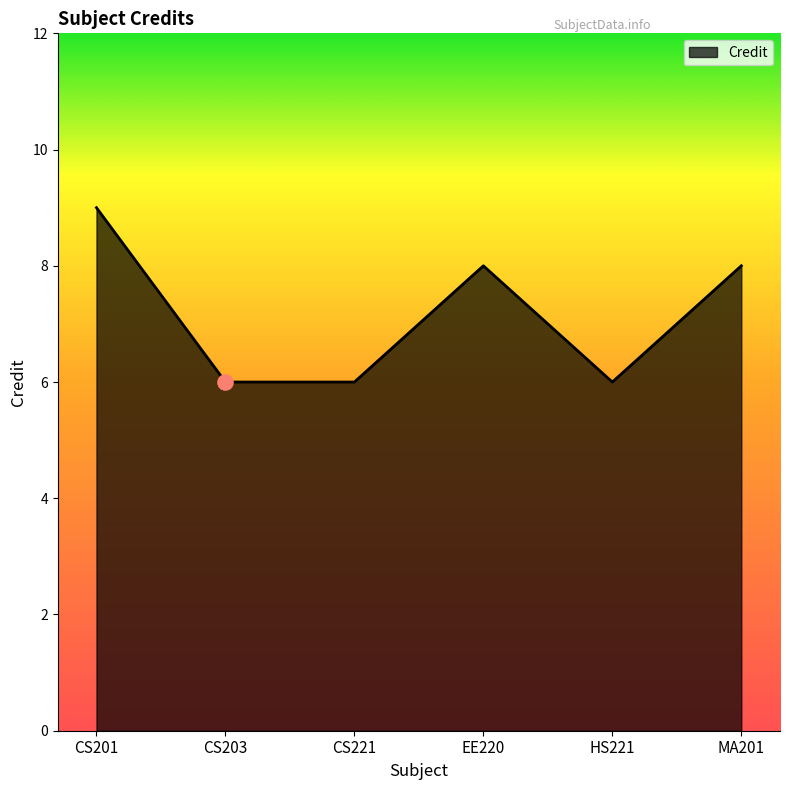

Between CS201 and MA201, which is larger?

CS201